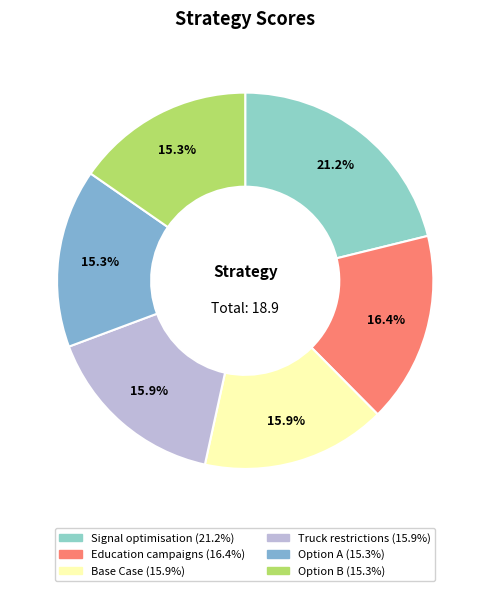

Which category has the smallest portion of the pie?

Option A